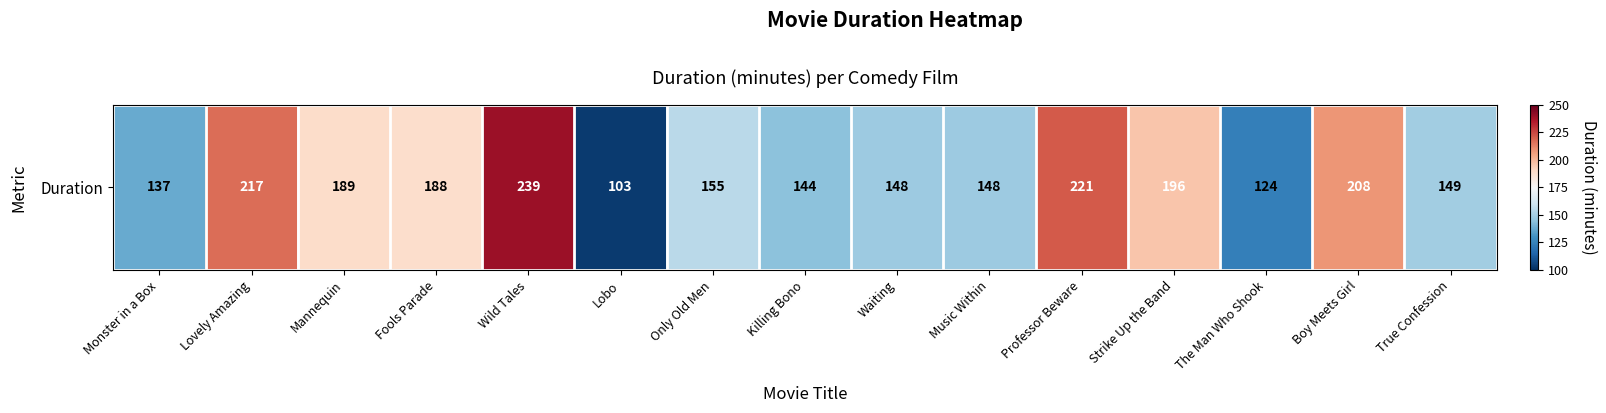

Which label corresponds to the largest value in the chart?

Wild Tales